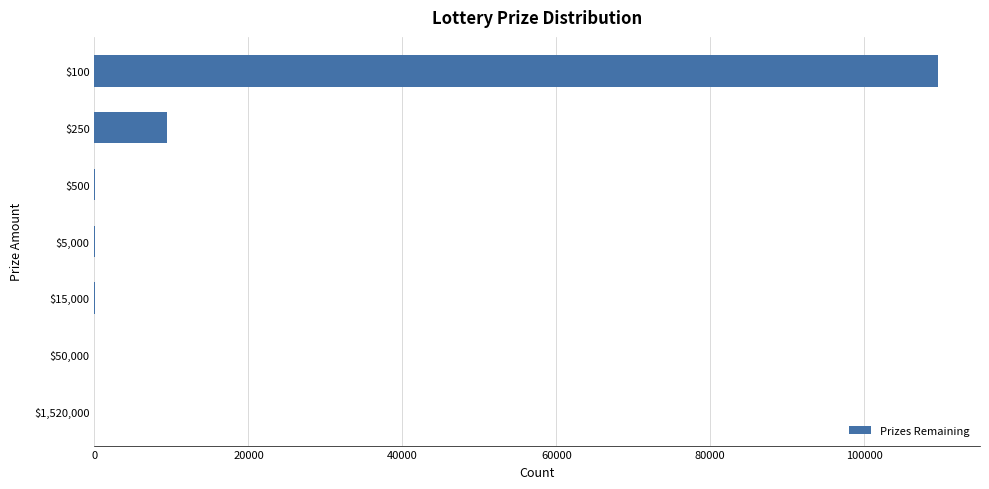

What is the greatest value displayed?

109557